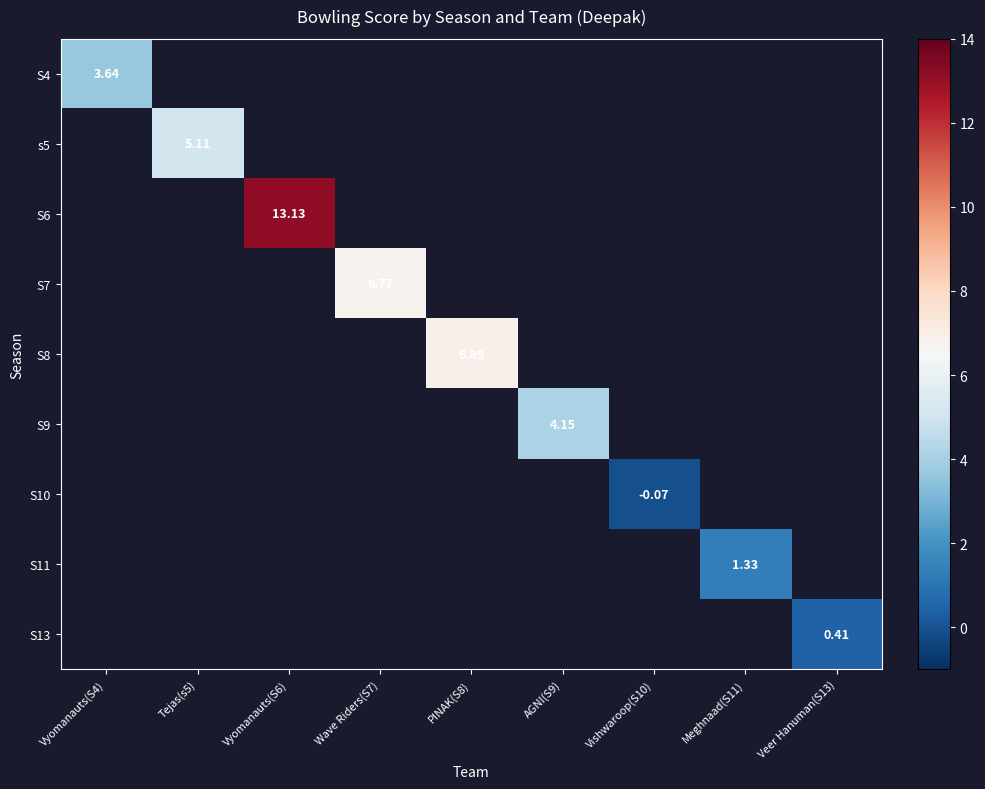

What is the maximum value shown in the chart?

13.1